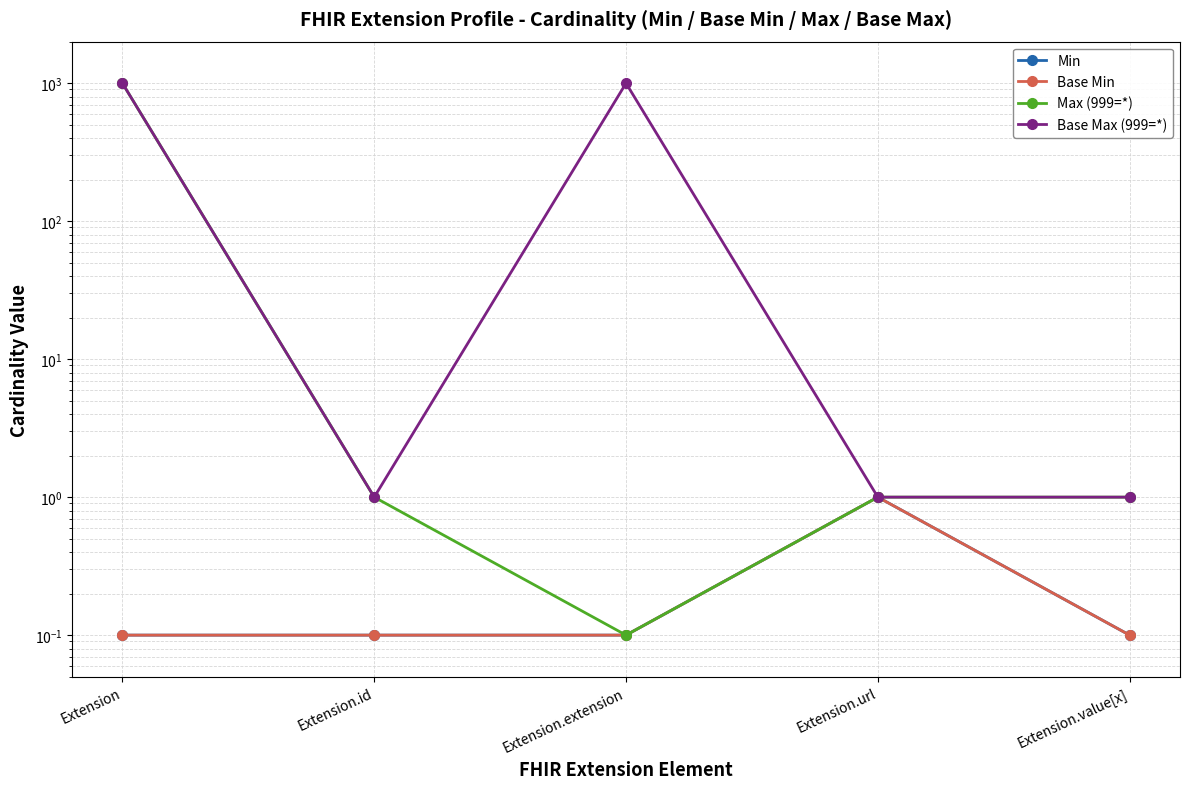

List the labels in order of Min value, largest first.

Extension.url, Extension, Extension.id, Extension.extension, Extension.value[x]